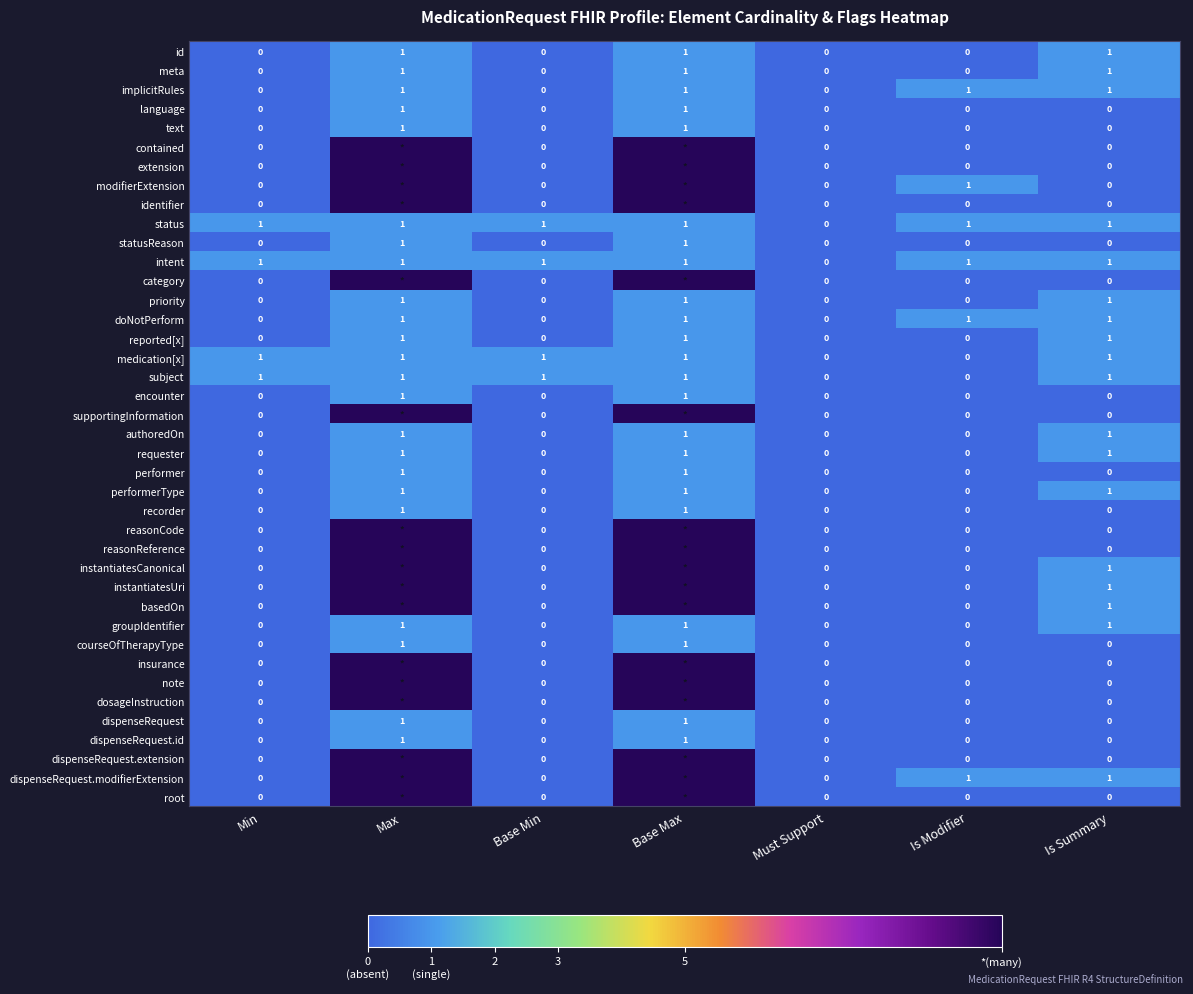

Count the dispenseRequest.id values in the range 0 to 1.

7